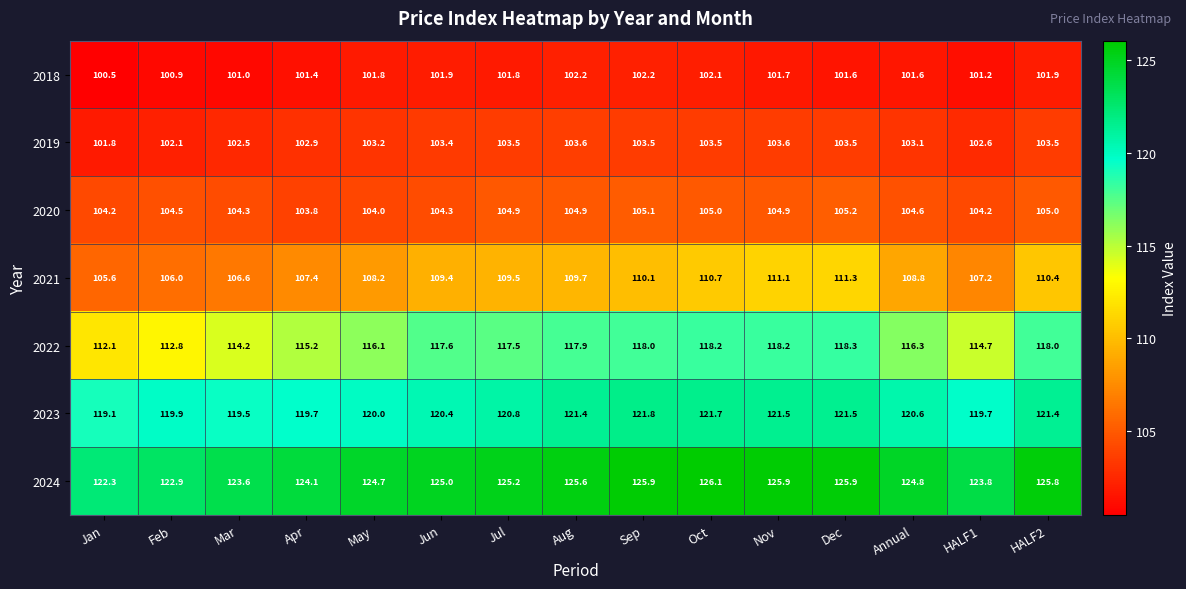

At which label does 2019 first exceed 103?

May